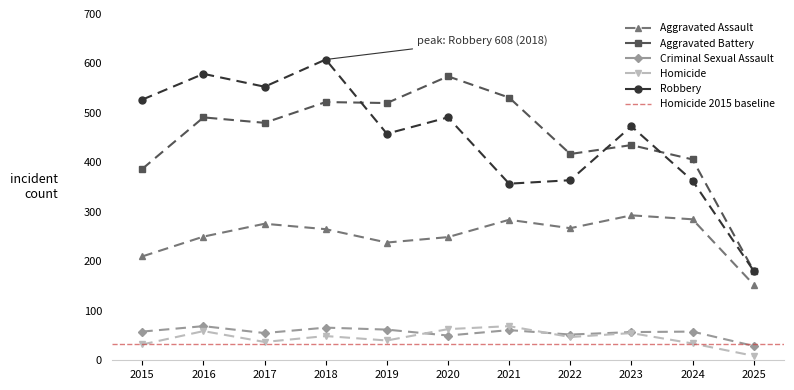

What is the value of the Criminal Sexual Assault point at the 1st from the left?

58